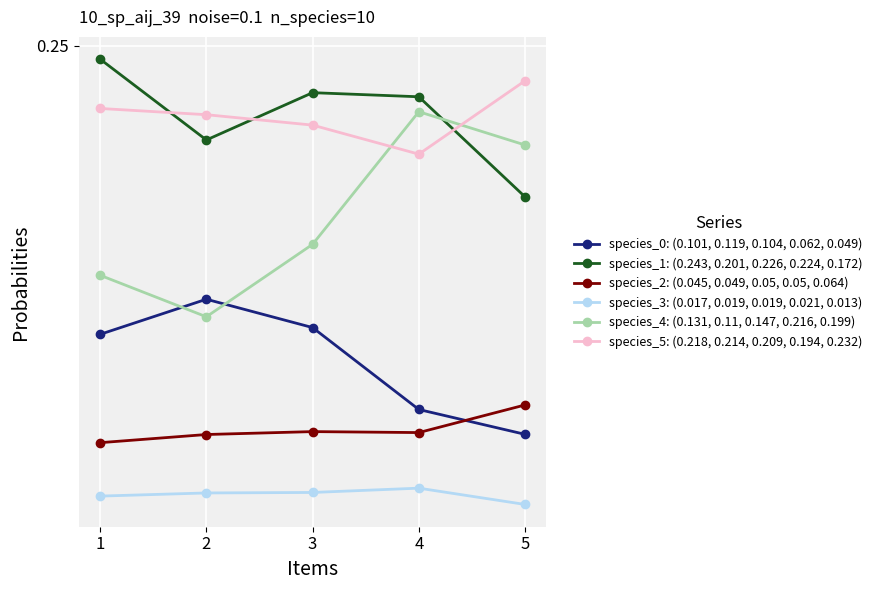

Is this an area chart (filled region under the line)?

No